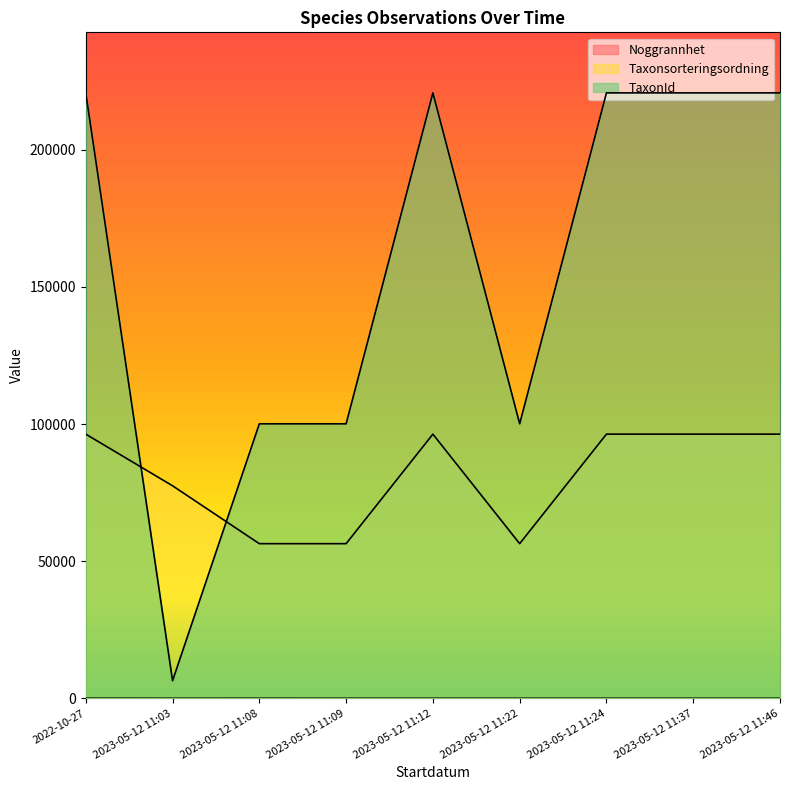

What is the approximate value of Noggrannhet at 2023-05-12 11:08?

10